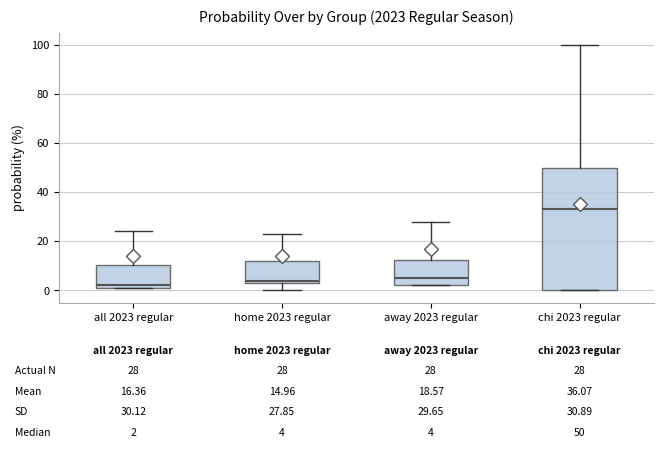

Which box is the tallest, from its lower edge to its upper edge?

chi 2023 regular